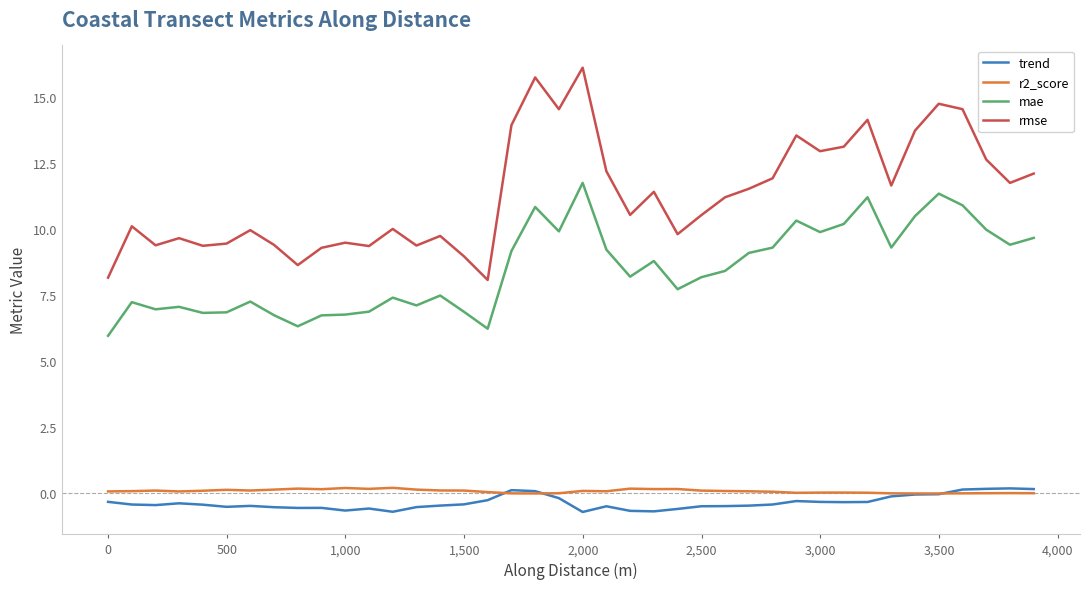

Which series has the largest range (max minus min)?

rmse